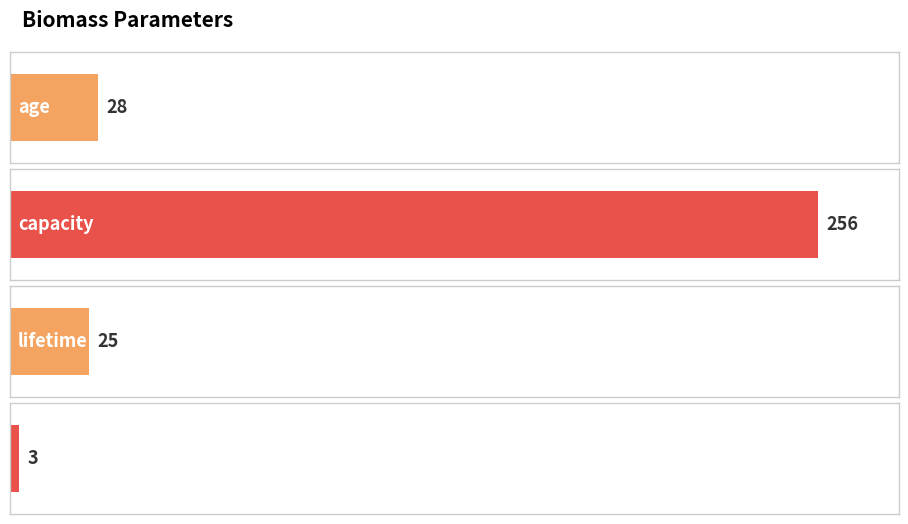

What is the label of the 4th bar from the left?

passed